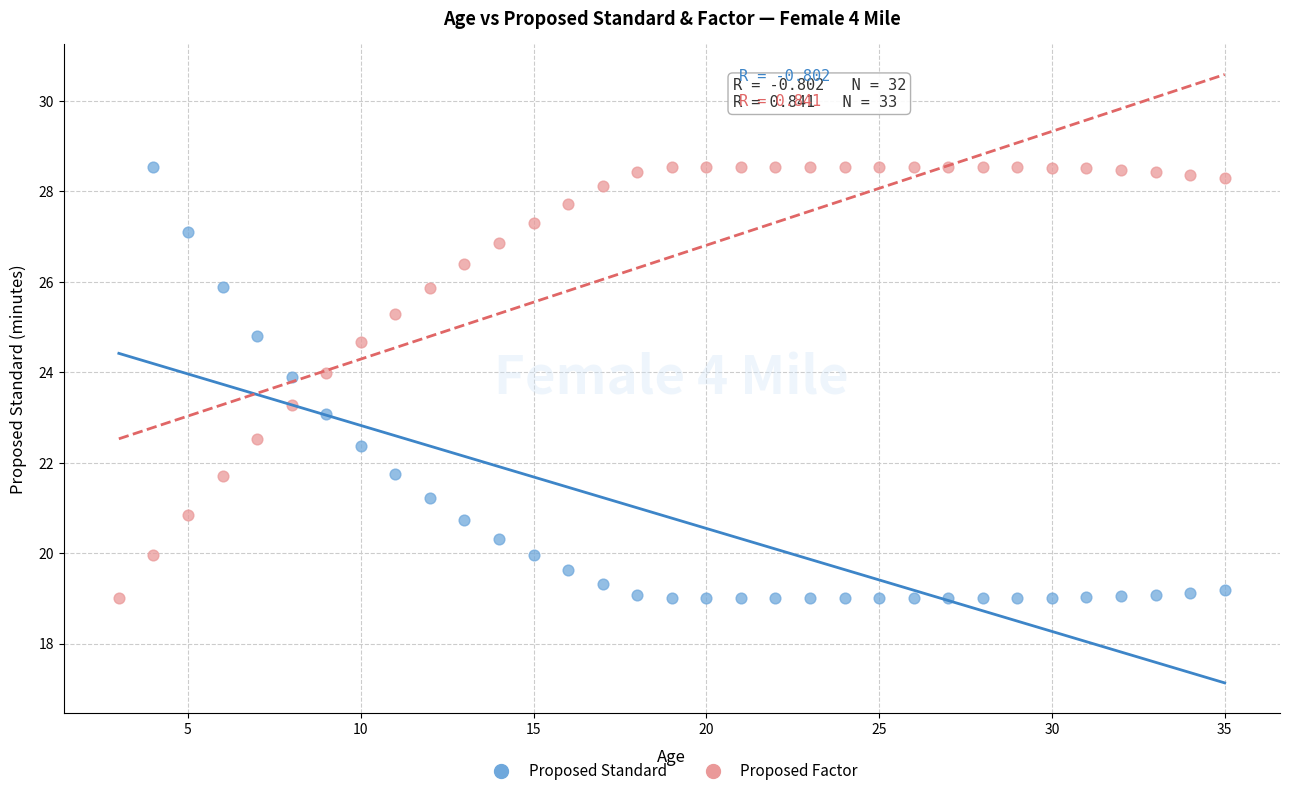

What are all the series names shown in the legend?

Proposed Standard, Proposed Factor